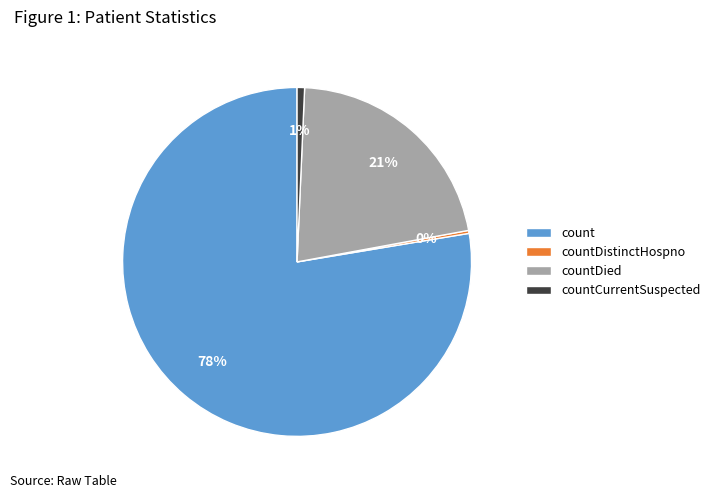

Is it true that countCurrentSuspected is 11% of the pie?

False